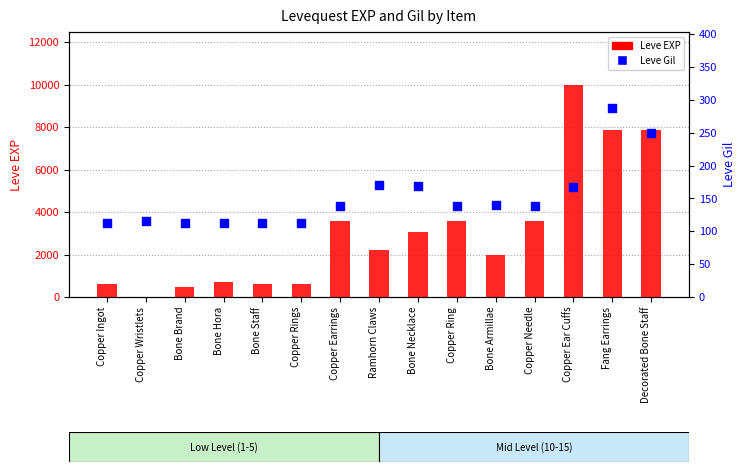

Which series has the widest spread of Y values?

Leve EXP